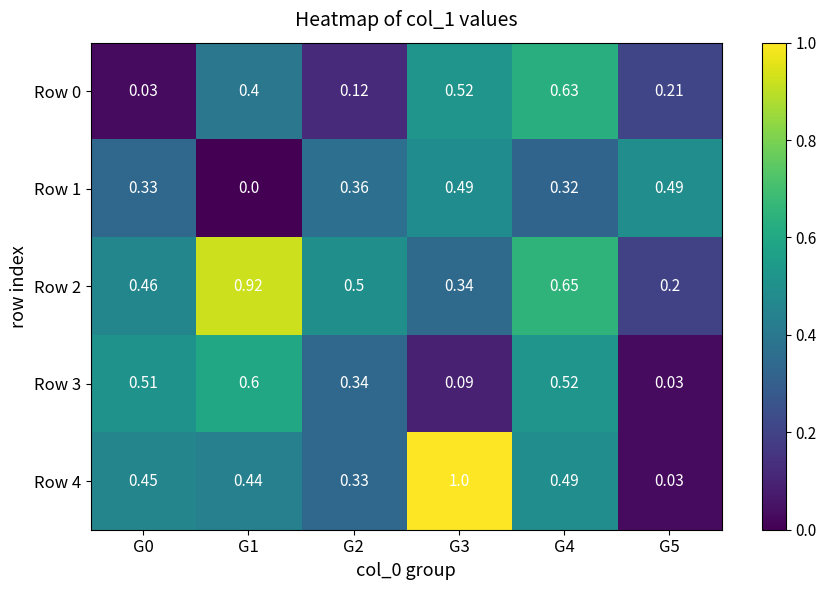

How many distinct data groups are displayed?

5